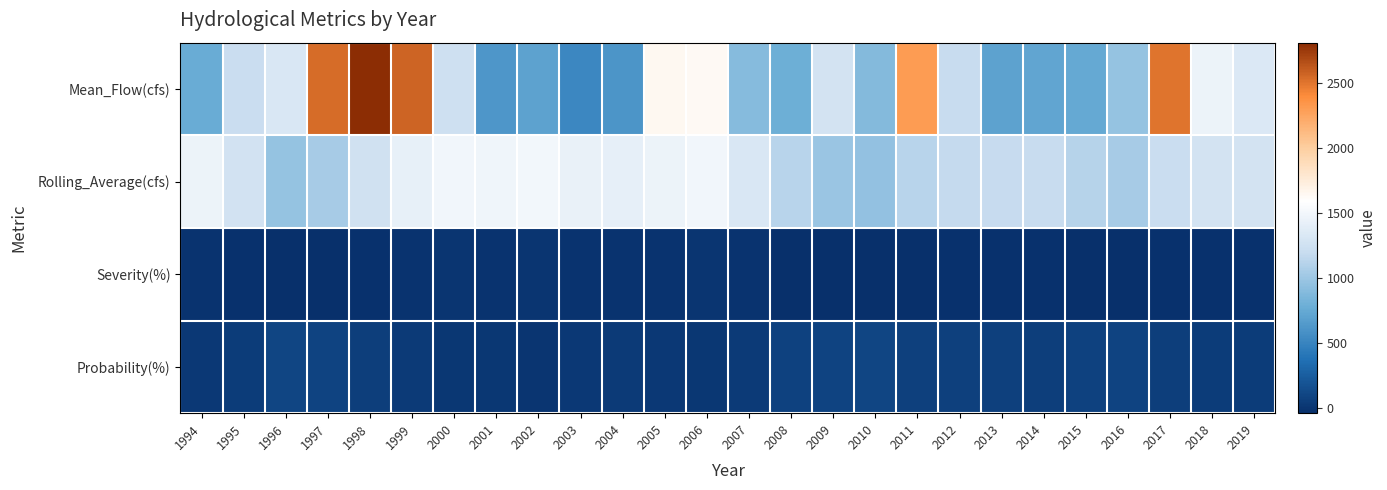

Reading right to left, extract all data points from this chart.

Mean_Flow(cfs): 2019=1331.0	2018=1458.5	2017=2499.5	2016=972.5	2015=742.2	2014=721.4	2013=699.1	2012=1201.5	2011=2301.7	2010=886.8	2009=1278.0	2008=785.4	2007=898.7	2006=1636.1	2005=1649.6	2004=615.7	2003=520.2	2002=699.3	2001=621.6	2000=1245.8	1999=2567.5	1998=2806.5	1997=2532.4	1996=1319.0	1995=1207.9	1994=771.0
Rolling_Average(cfs): 2019=1281.4	2018=1276.1	2017=1208.8	2016=1048.7	2015=1115.1	2014=1205.8	2013=1195.2	2012=1177.4	2011=1127.1	2010=959.1	2009=995.0	2008=1124.0	2007=1326.1	2006=1489.5	2005=1457.8	2004=1413.6	2003=1429.1	2002=1500.4	2001=1473.9	2000=1486.6	1999=1425.0	1998=1251.3	1997=1043.2	1996=971.1	1995=1267.3	1994=1455.5
Severity(%): 2019=-17.1	2018=-17.4	2017=-21.8	2016=-32.1	2015=-27.8	2014=-22.0	2013=-22.7	2012=-23.8	2011=-27.1	2010=-37.9	2009=-35.6	2008=-27.3	2007=-14.2	2006=-3.6	2005=-5.7	2004=-8.5	2003=-7.5	2002=-2.9	2001=-4.6	2000=-3.8	1999=-7.8	1998=-19.0	1997=-32.5	1996=-37.2	1995=-18.0	1994=-5.8
Probability(%): 2019=42.3	2018=46.2	2017=57.7	2016=84.6	2015=80.8	2014=61.5	2013=65.4	2012=69.2	2011=73.1	2010=100.0	2009=92.3	2008=76.9	2007=38.5	2006=7.7	2005=19.2	2004=34.6	2003=26.9	2002=3.8	2001=15.4	2000=11.5	1999=30.8	1998=53.8	1997=88.5	1996=96.2	1995=50.0	1994=23.1